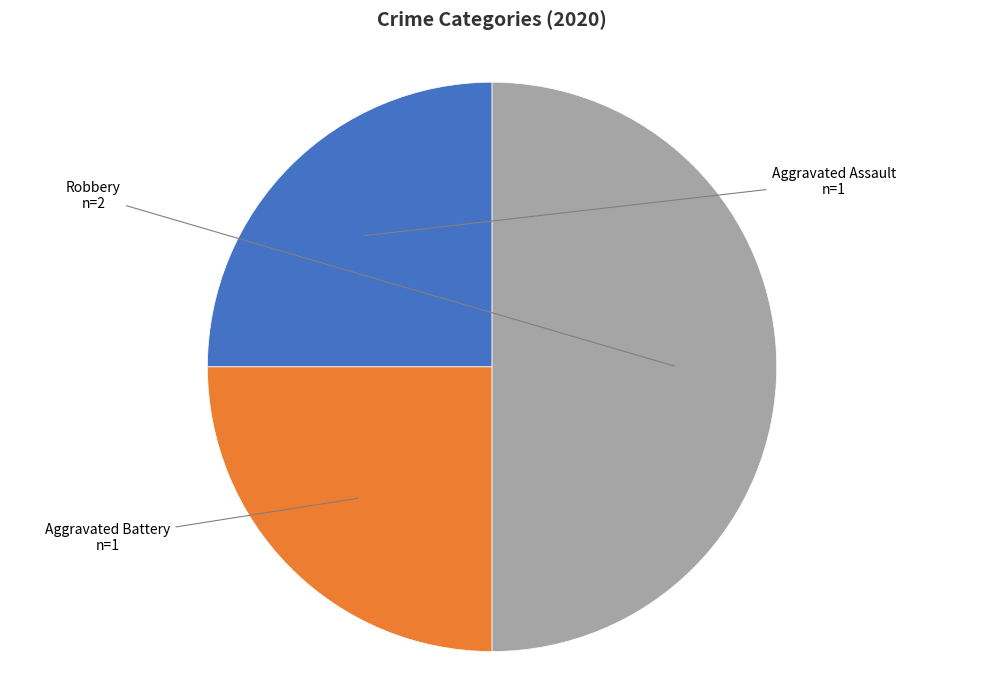

Is Aggravated Battery the majority of the pie?

No